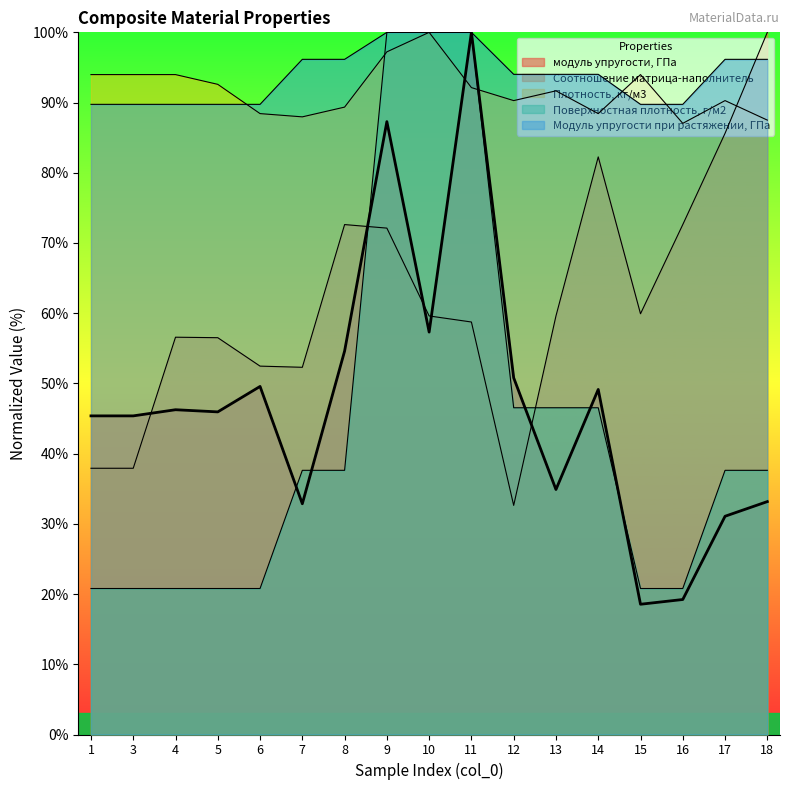

True or false: Модуль упругости при растяжении, ГПа and модуль упругости, ГПа cross at least once.

False